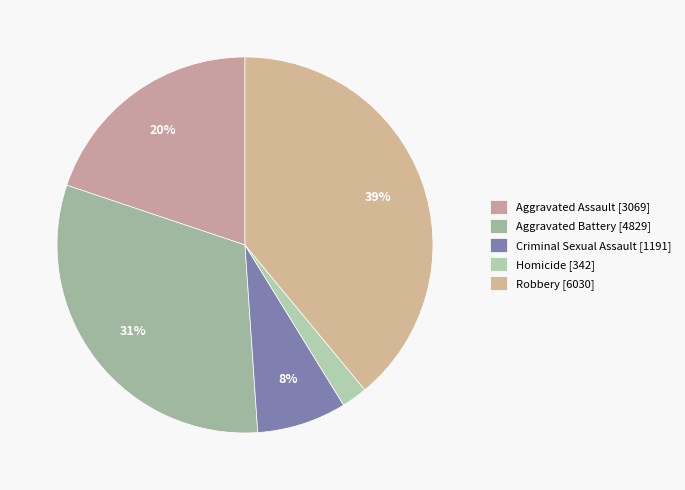

What is the smallest slice in the pie chart?

Homicide